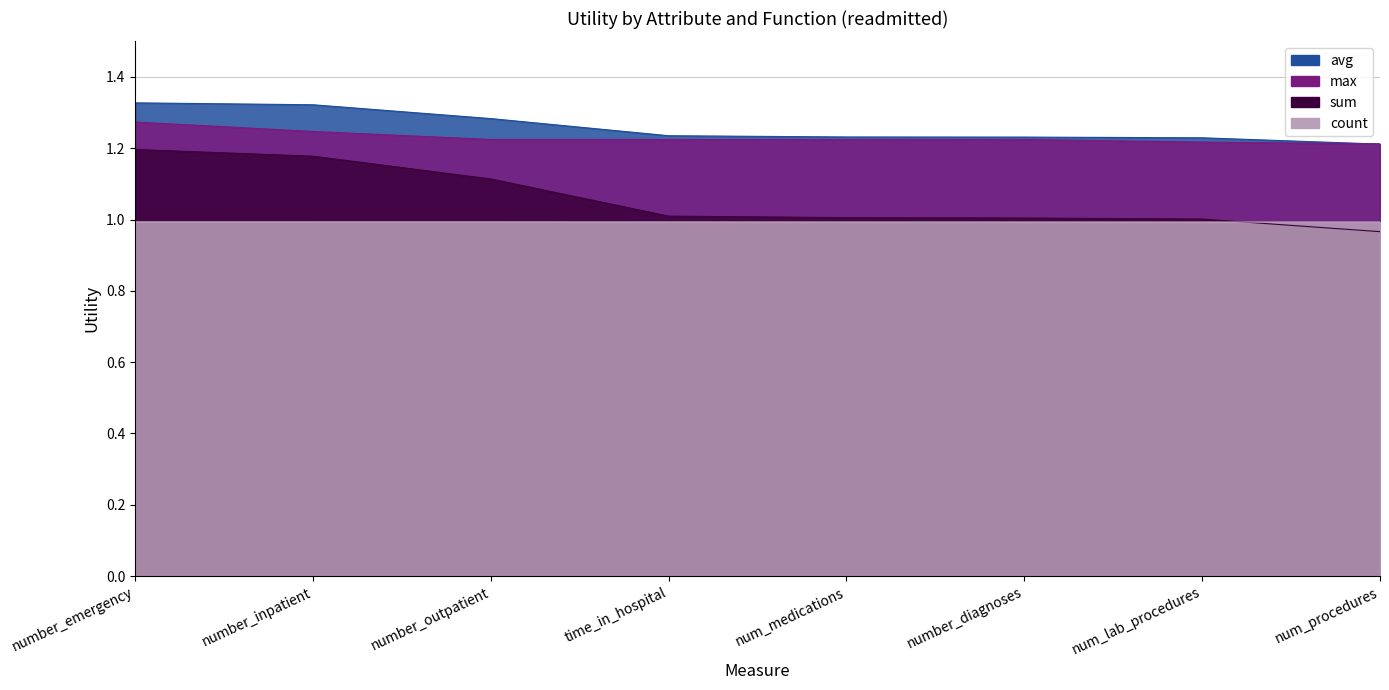

What are all the series names shown in the legend?

avg, max, sum, count